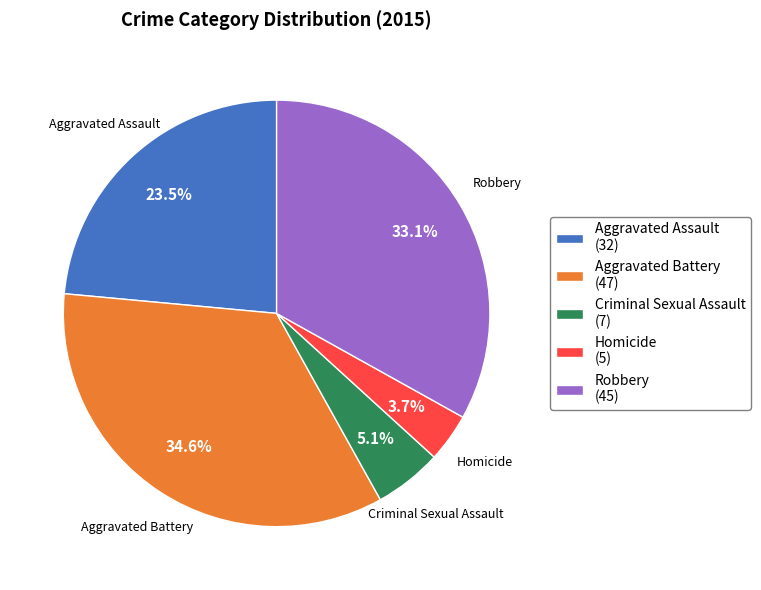

What is the smallest slice in the pie chart?

Homicide